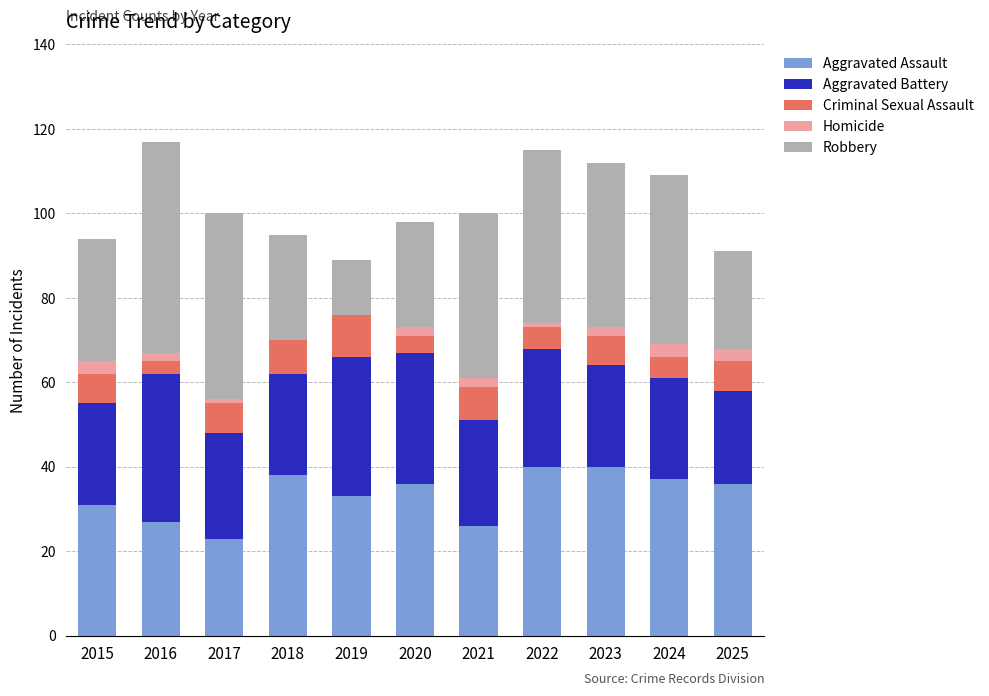

Is it true that Aggravated Assault equals 15 at 2024?

False